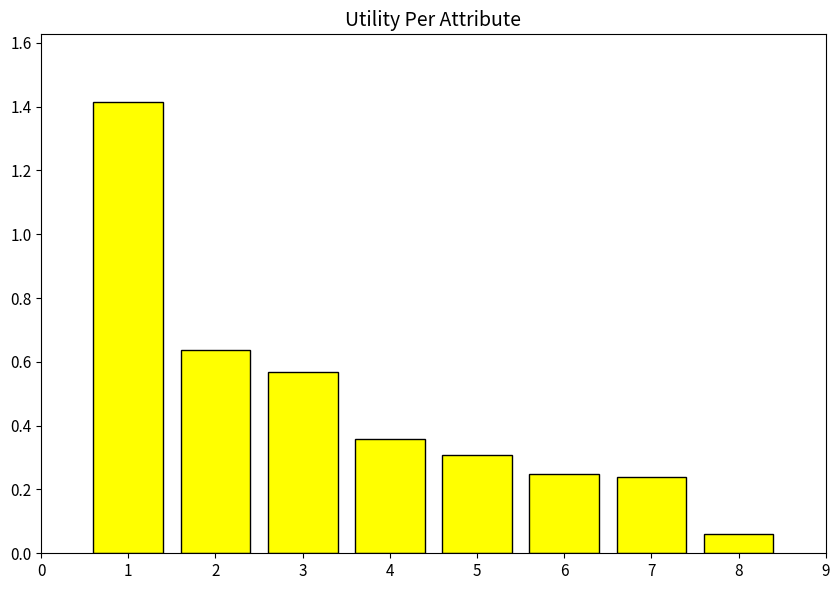

What is the sum of the values at 2 and 7?

0.9